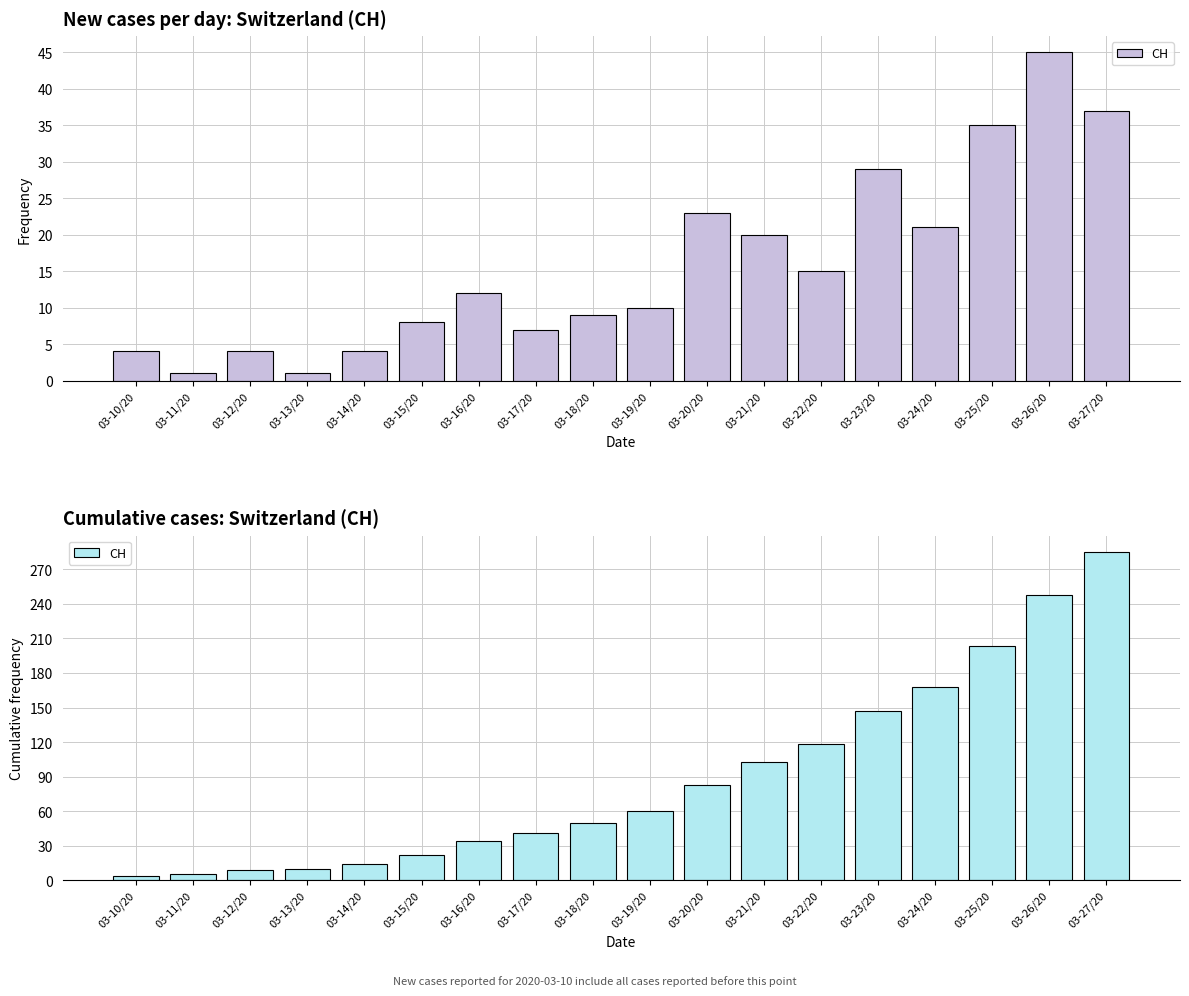

What is the sum of the values at 03-19/20 and 03-21/20?

163